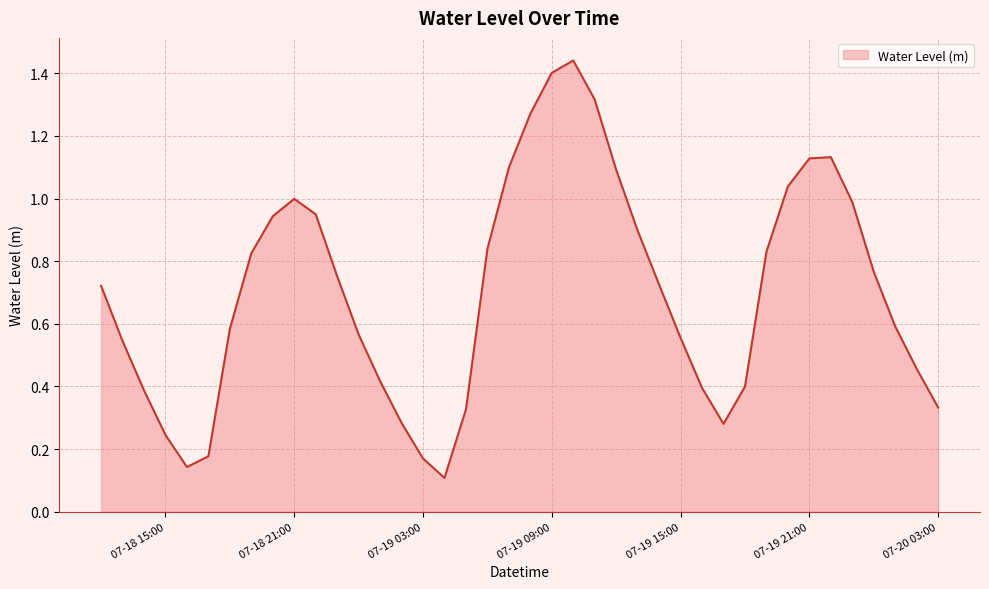

Does the chart have visible grid lines?

Yes